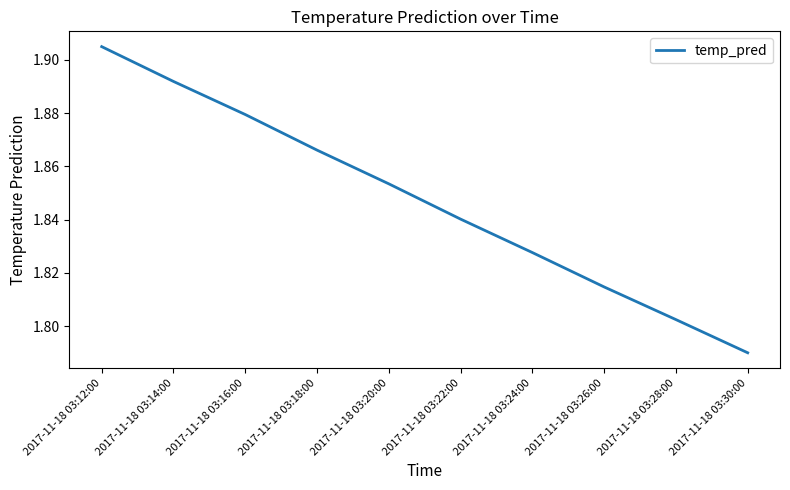

What is the difference between the maximum and minimum values?

0.1